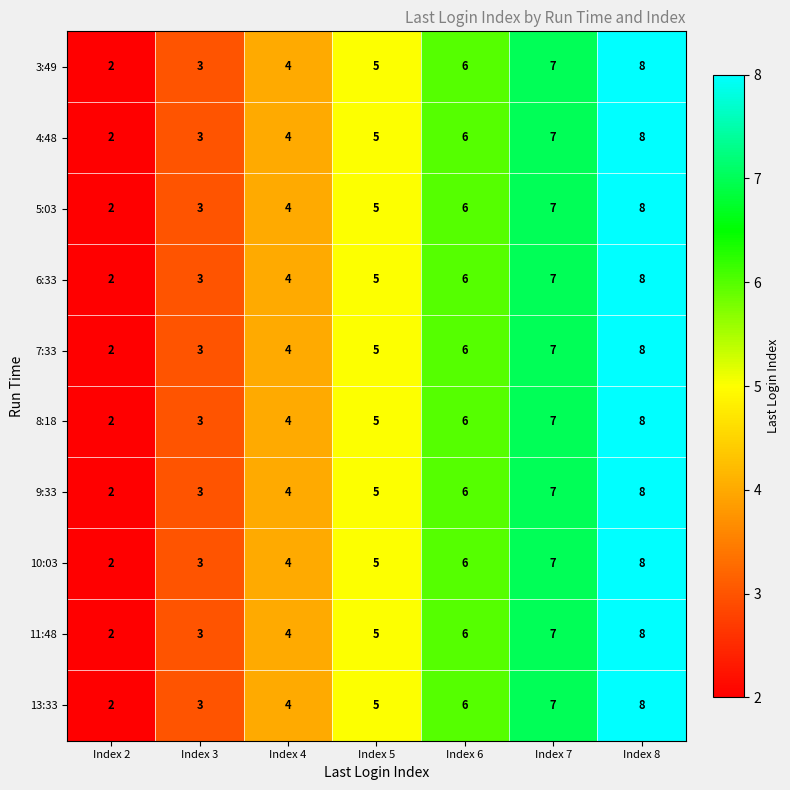

What is the average value of the 8:18 series?

5